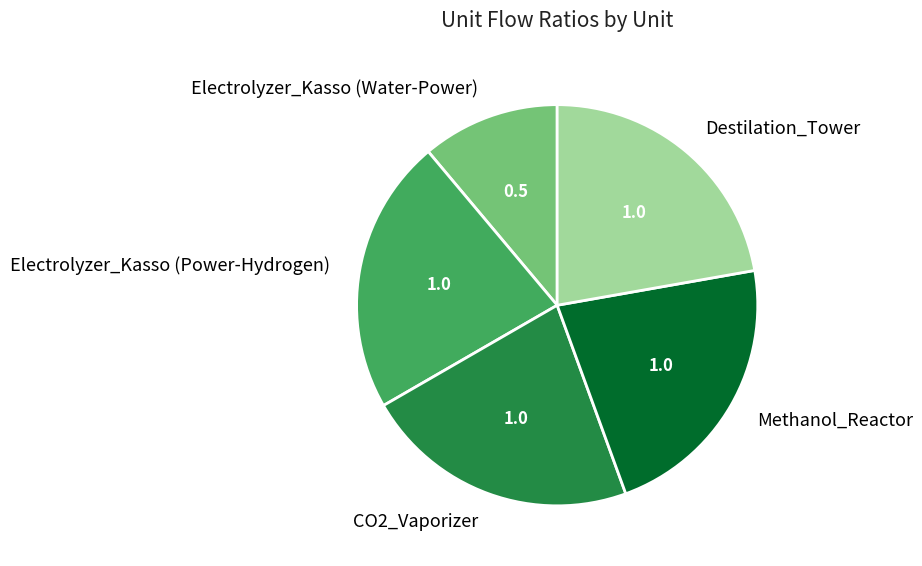

The Methanol_Reactor slice represents 22% of the pie. True or false?

True